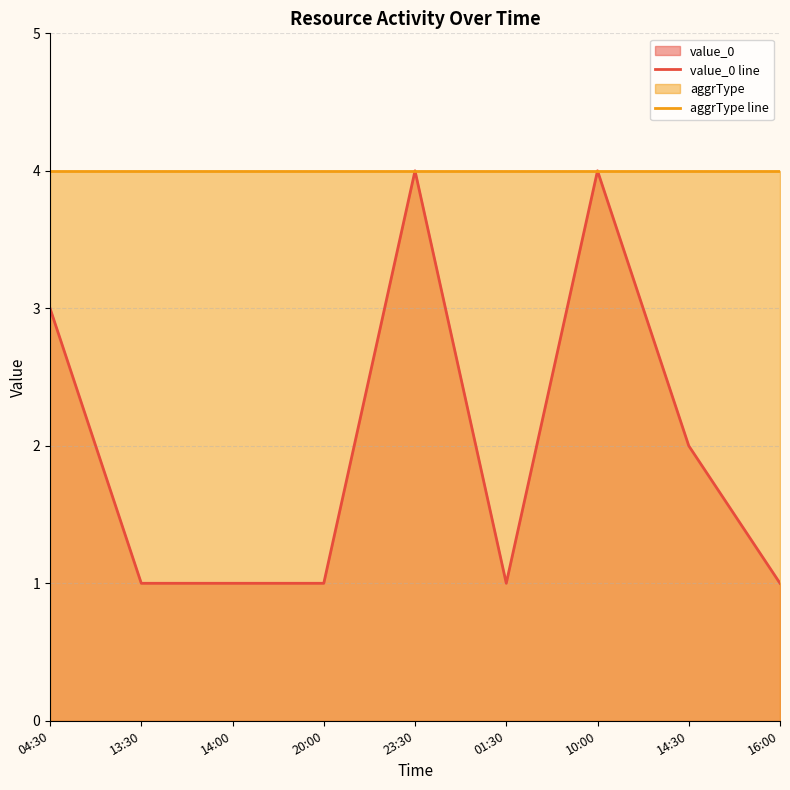

What are all the series names shown in the legend?

value_0 line, aggrType line